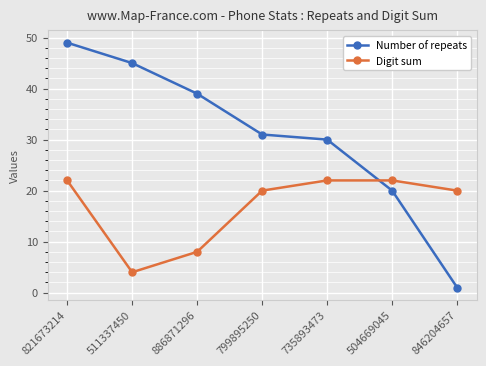

List the labels in order of Number of repeats value, smallest first.

846204657, 504669045, 735893473, 799895250, 886871296, 511337450, 821673214